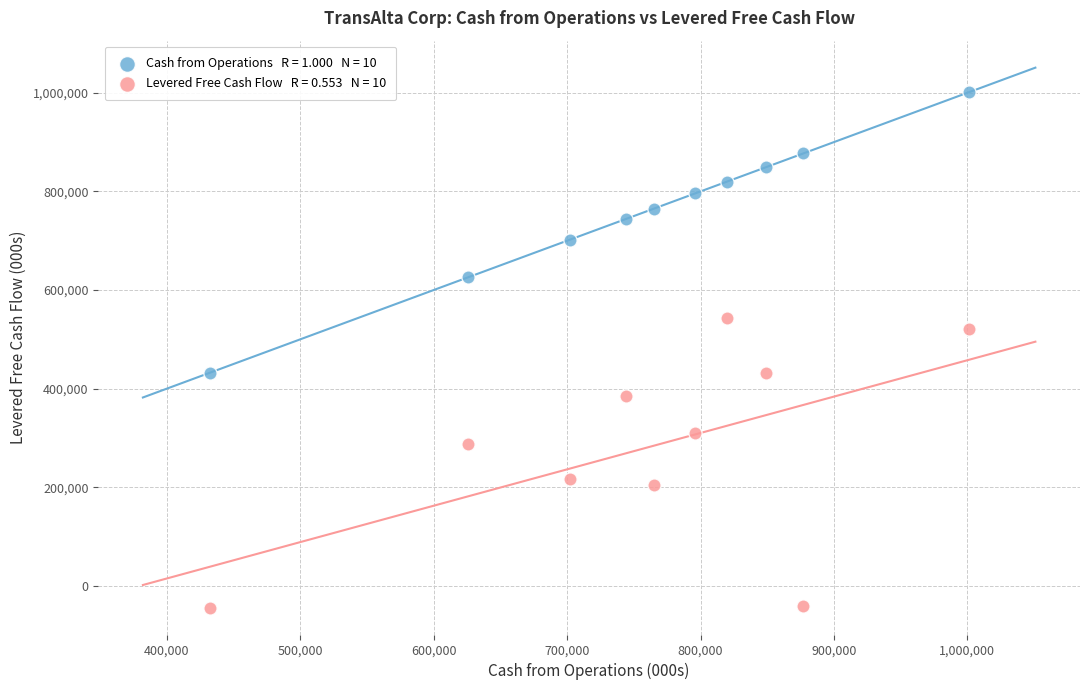

Across all data points, what is the range of Y values (max minus min)?

1045000